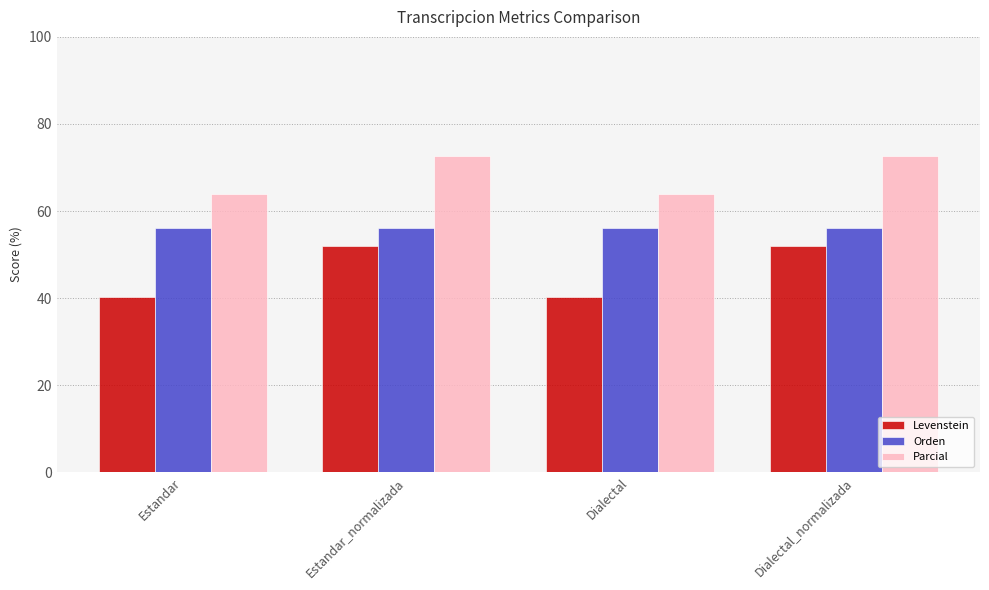

At which label does Levenstein first exceed 51?

Estandar_normalizada